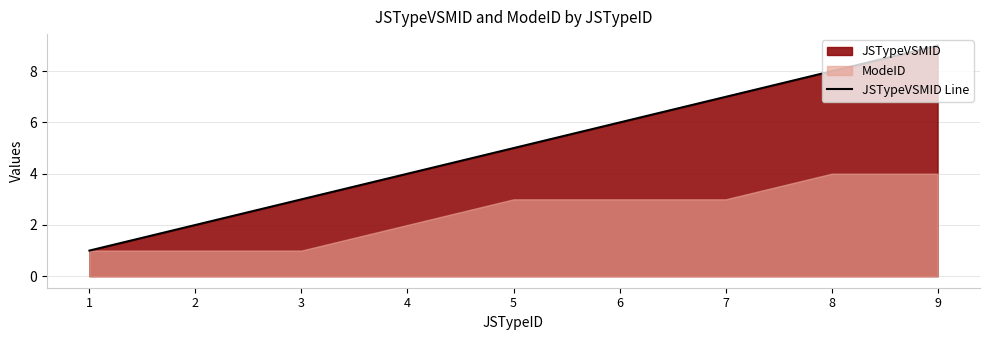

What is the value of the 6th point from the left?

6